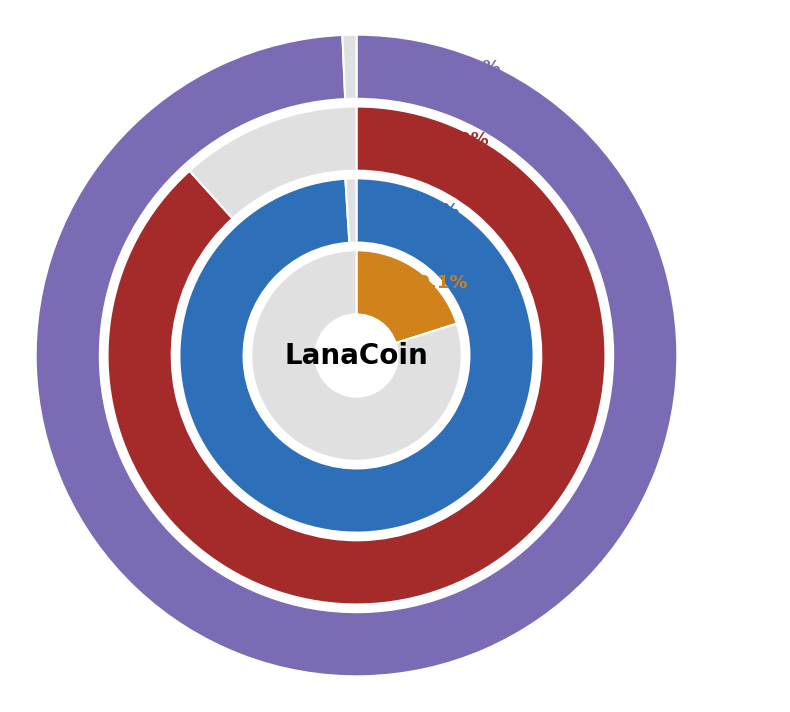

Rank the series by their maximum value, from lowest to highest.

Other, LanaCoin